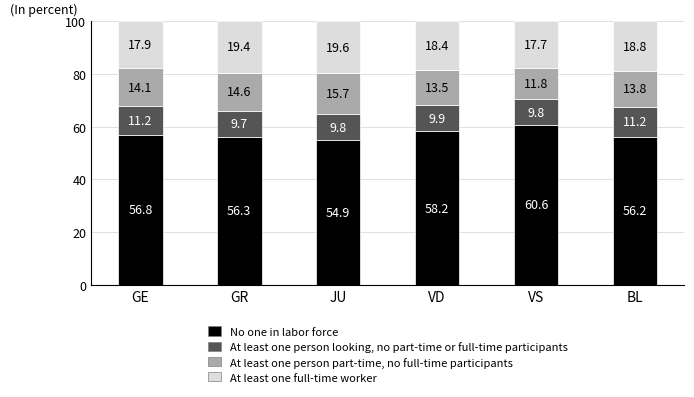

What is the total value across all series at VD?

100.0